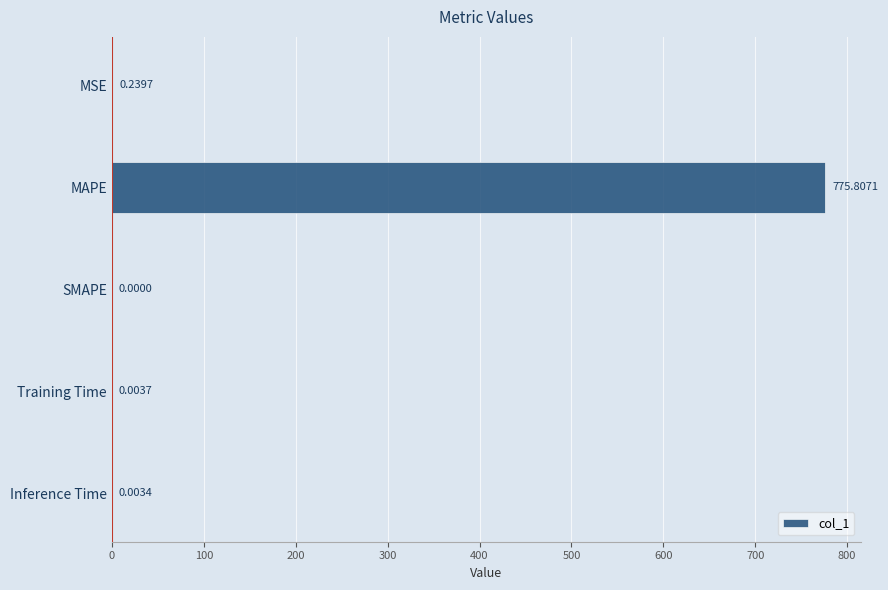

At which label is the value closest to 387?

MSE